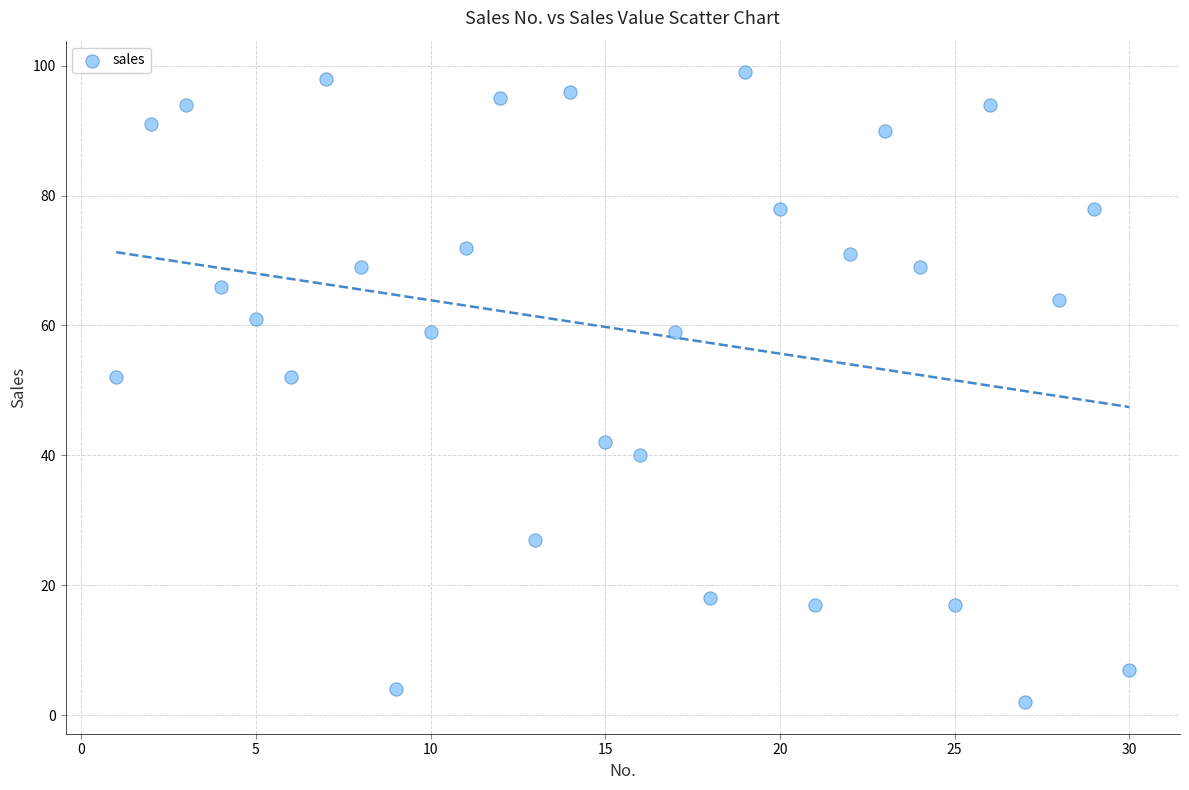

What is the range of Y values (max minus min)?

97